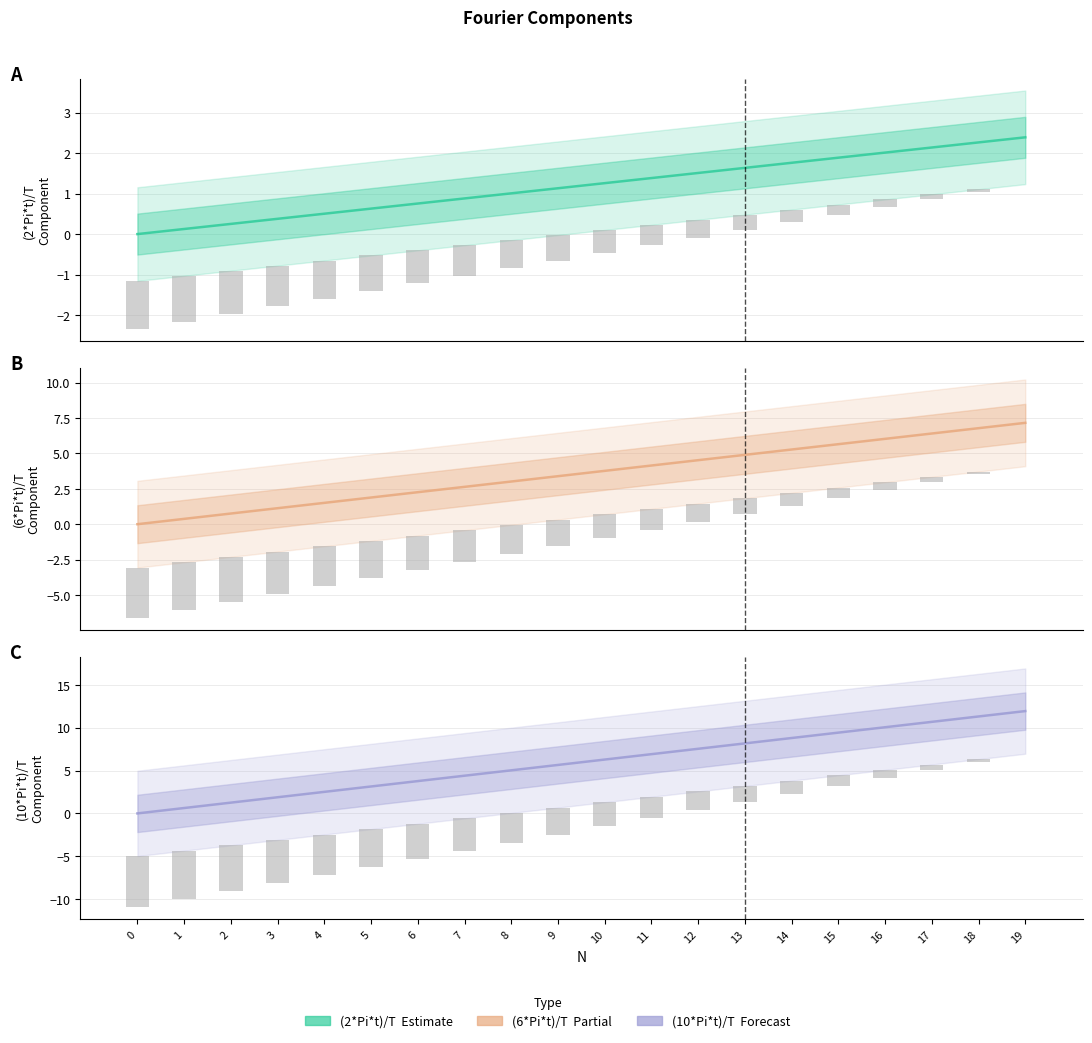

Rank the series by their average value, from highest to lowest.

(10*Pi*t)/T, (6*Pi*t)/T, (2*Pi*t)/T